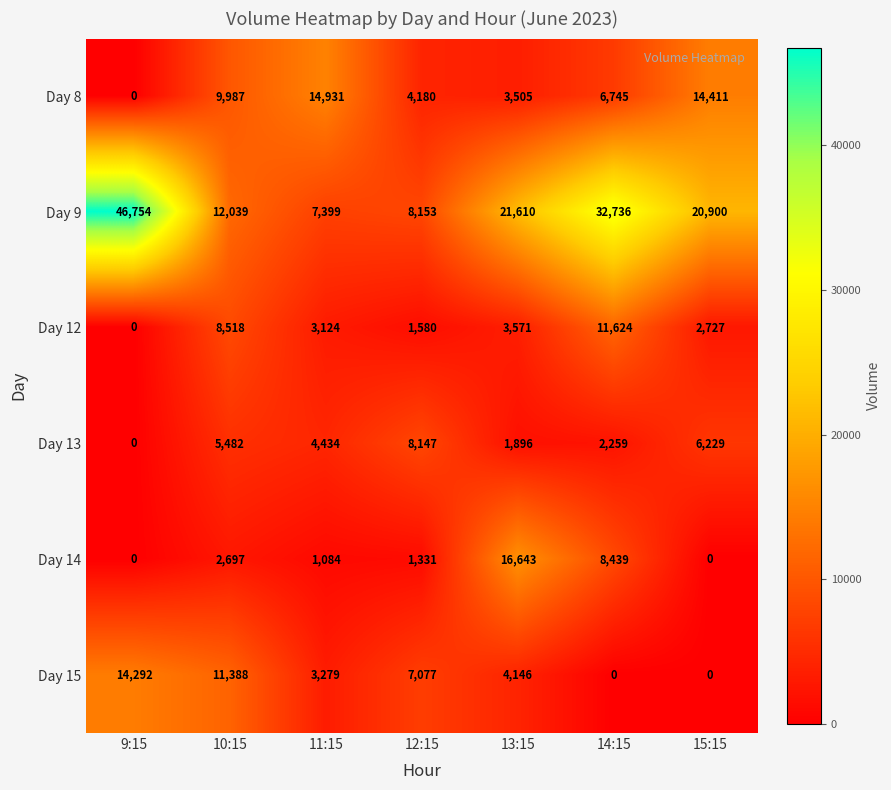

At which category does the chart reach its peak across all series?

9:15